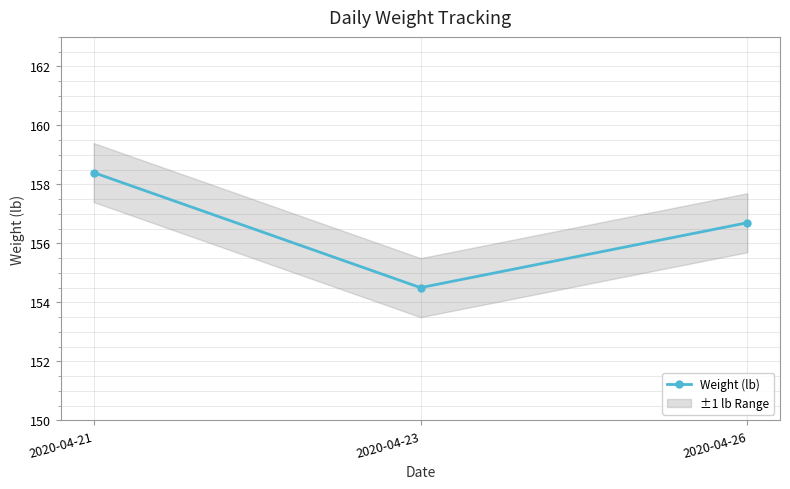

What is the smallest value displayed?

154.5